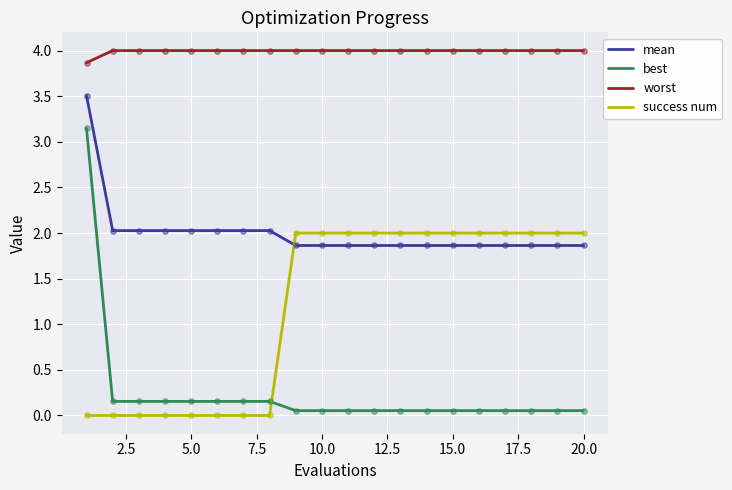

Which series has the widest spread of values?

best